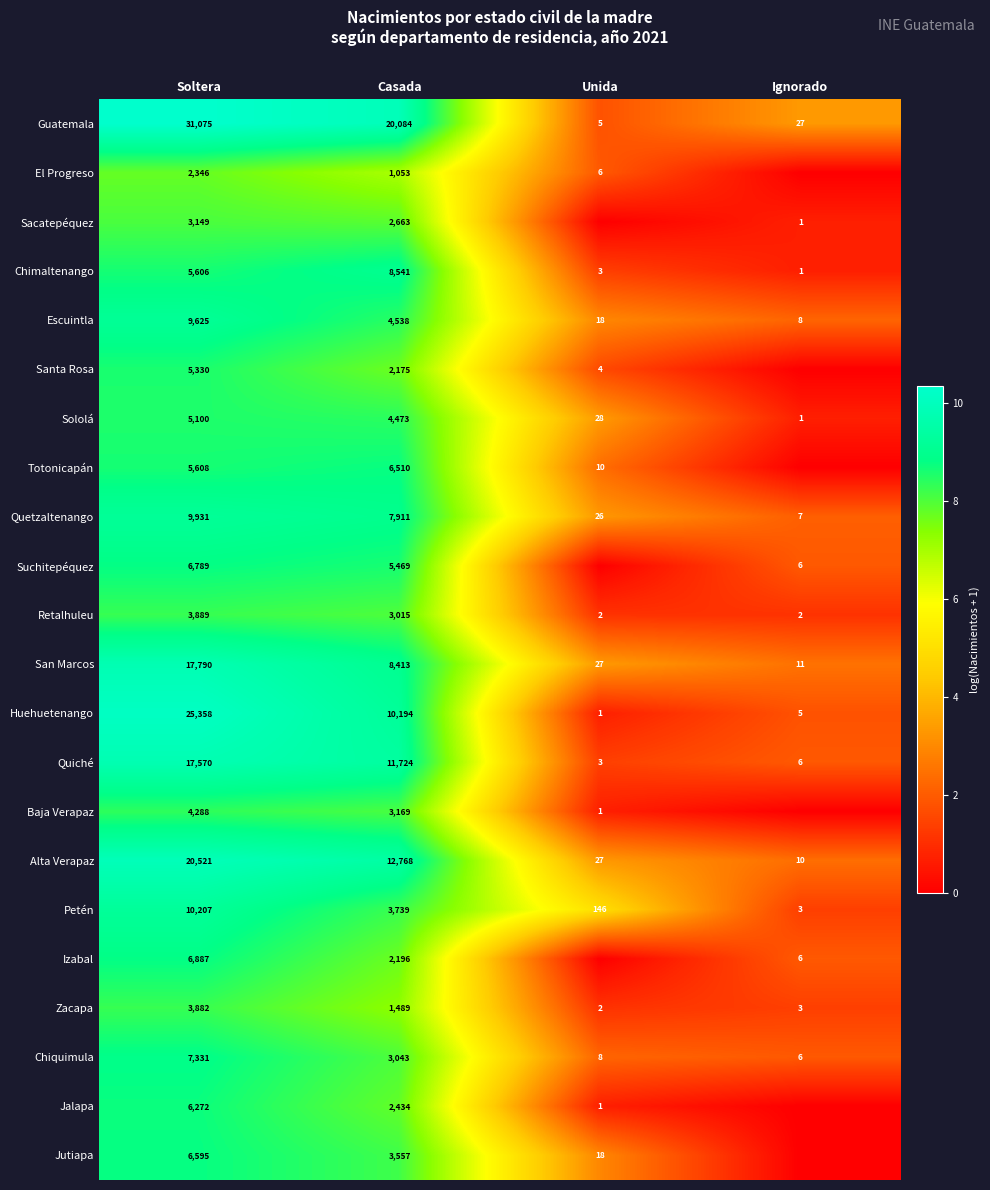

What is the total value across all series at Soltera?

215149